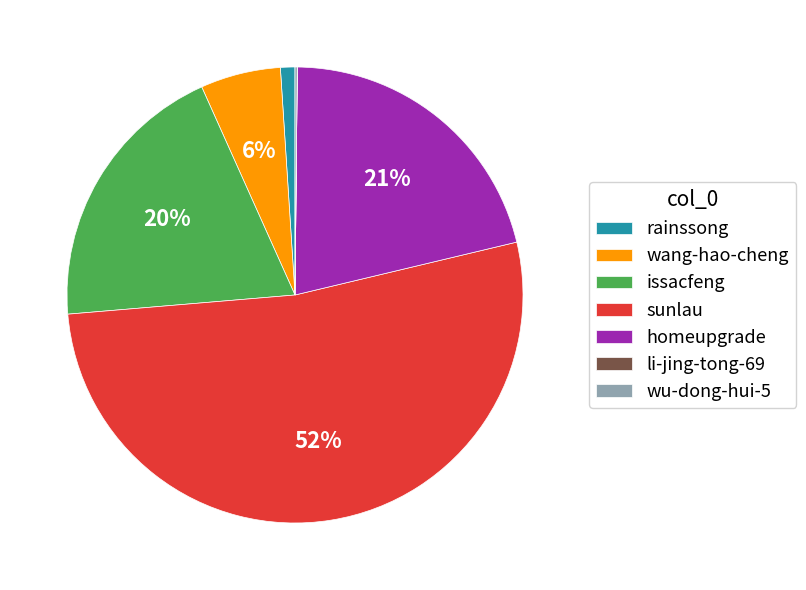

To the nearest percent, what percentage of the pie is homeupgrade?

21%